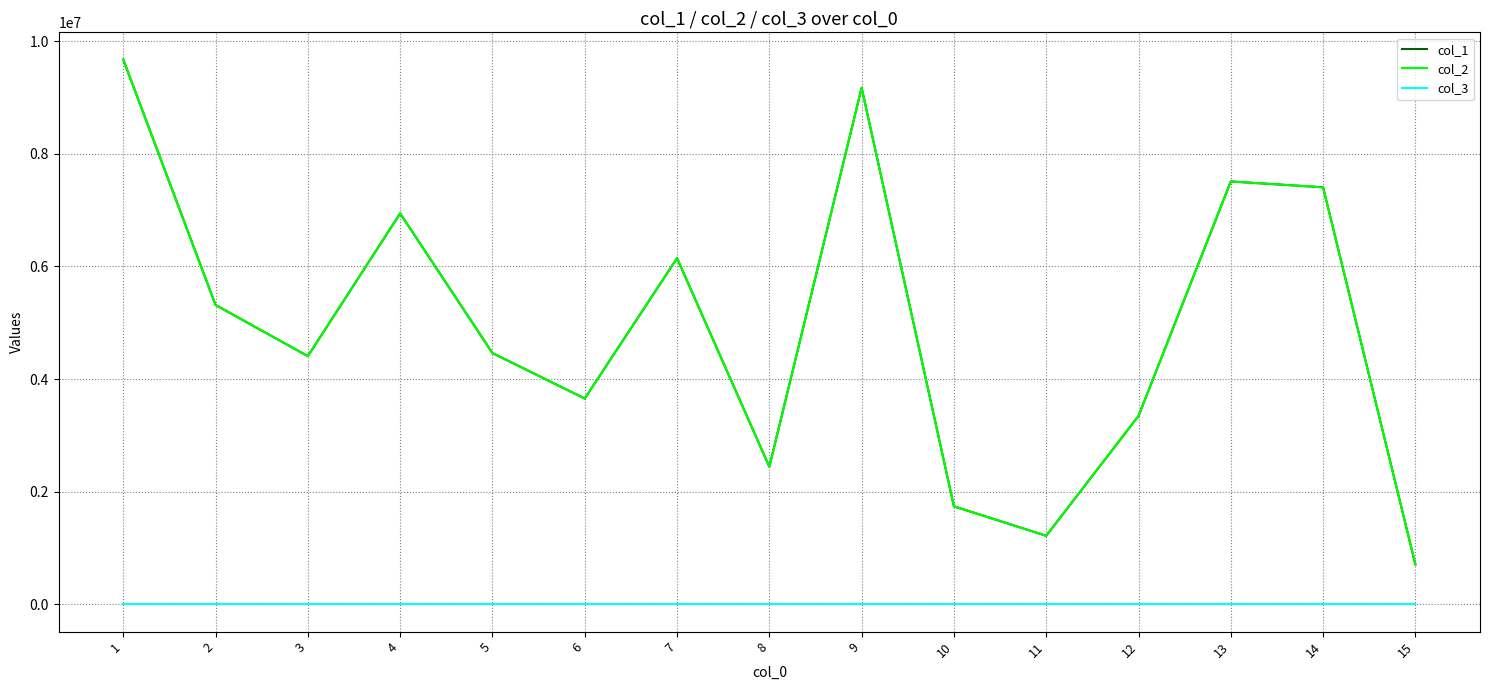

Between 7 and 9, which series saw the biggest shift?

col_1